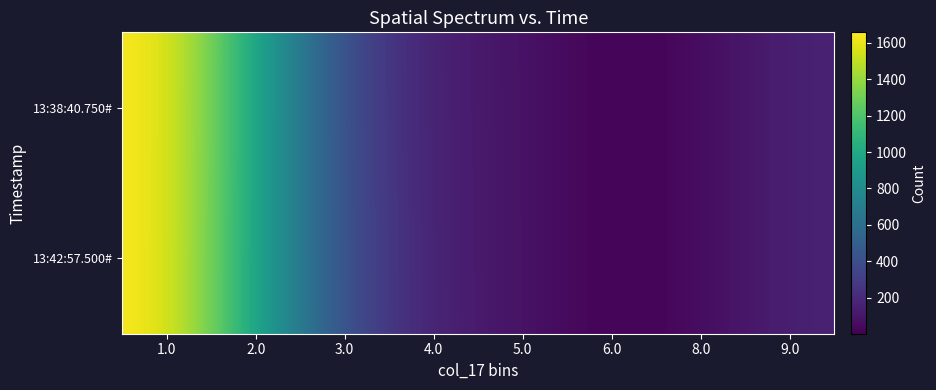

At 8.0, list the series in order from largest to smallest.

13:38:40.750#, 13:42:57.500#